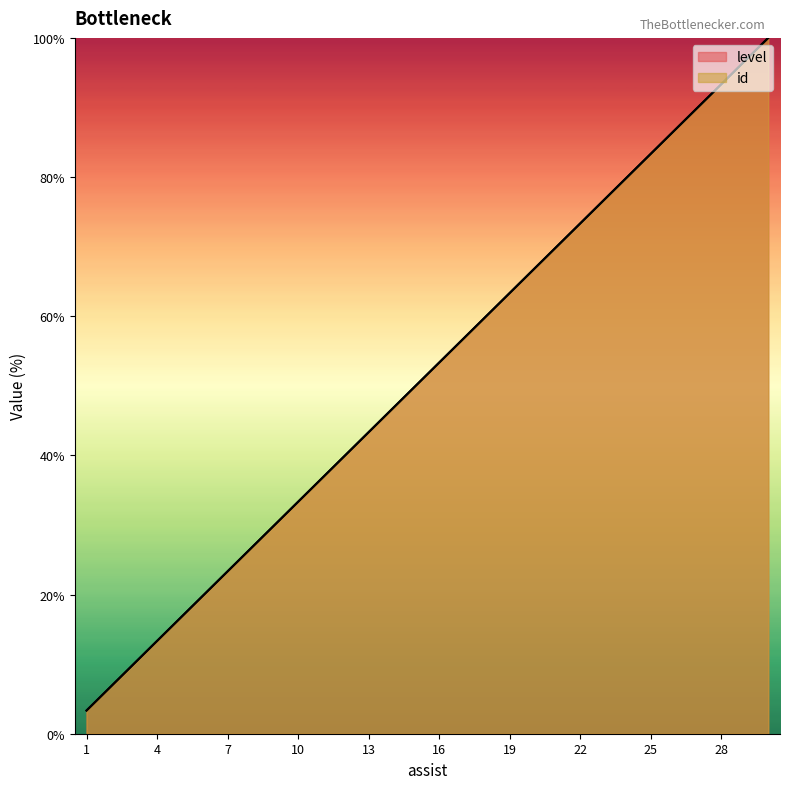

True or false: level and id intersect in this chart.

False